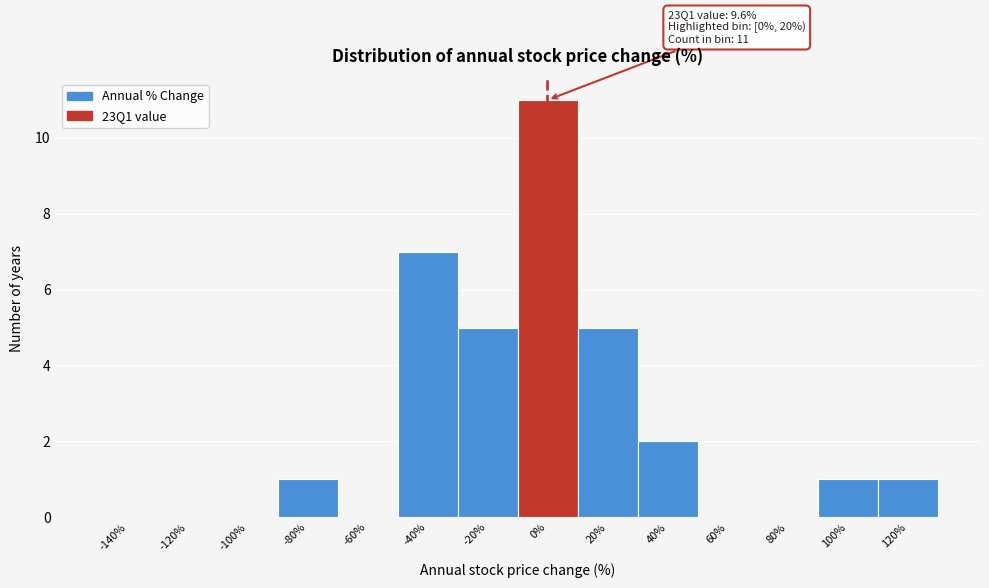

Reading left to right, what are all the values shown in this chart?

-140%=0	-120%=0	-100%=0	-80%=1	-60%=0	-40%=7	-20%=5	0%=11	20%=5	40%=2	60%=0	80%=0	100%=1	120%=1